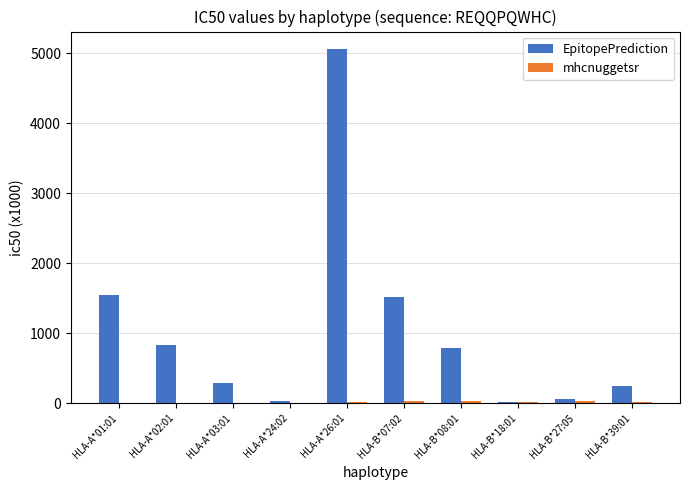

Which series changed the most between HLA-A*26:01 and HLA-B*18:01?

EpitopePrediction